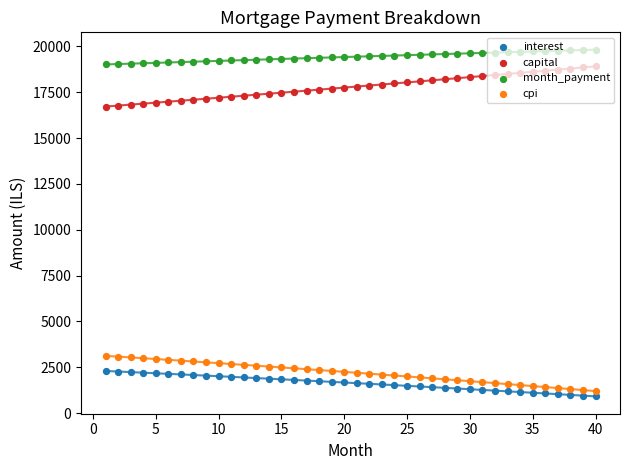

Is the value of interest at 15 greater than the value of month_payment at 10?

No